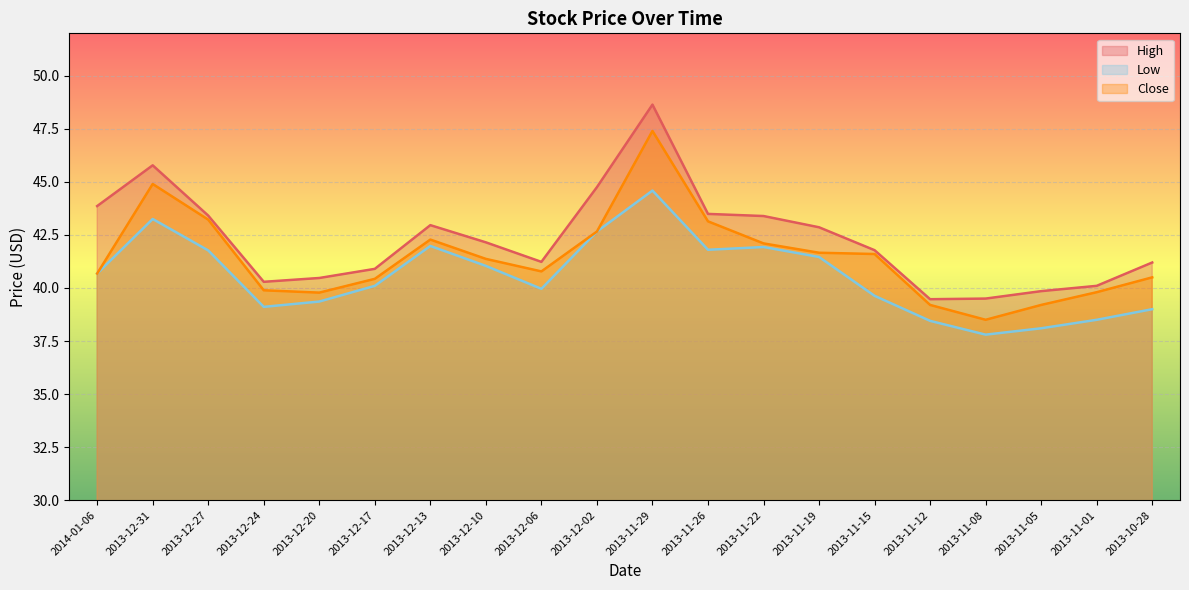

The Close series shows 42.1 at 2013-11-22. True or false?

True